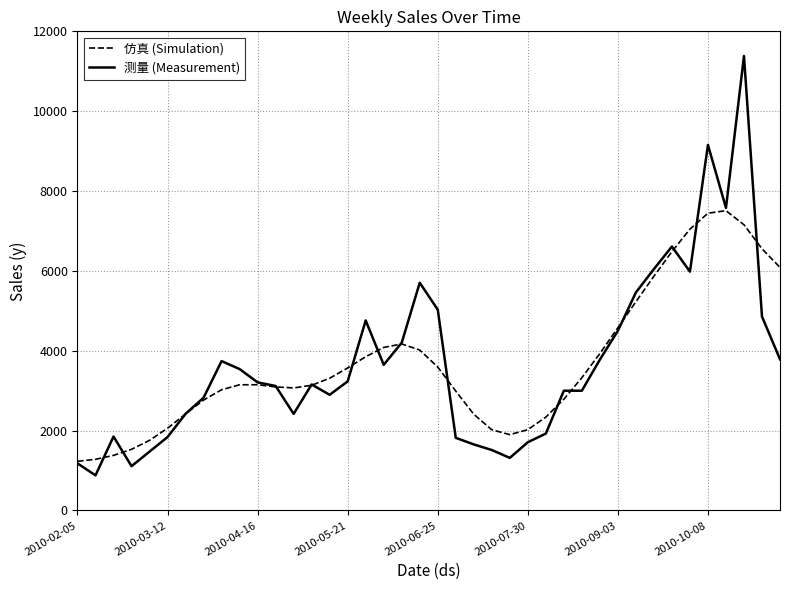

What are all the series names shown in the legend?

仿真 (Simulation), 测量 (Measurement)